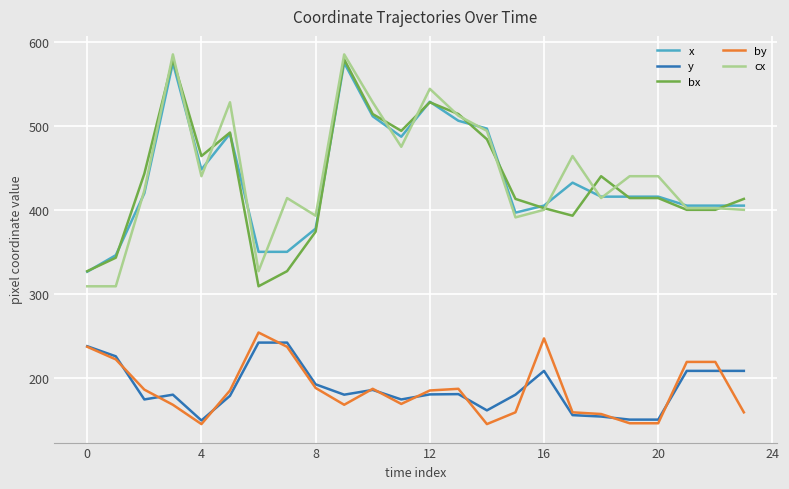

What is the maximum value shown in the chart?

585.0